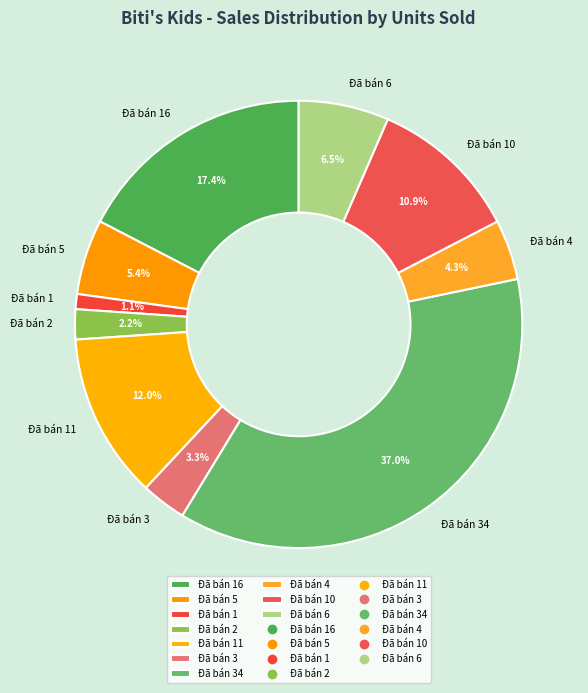

To the nearest percent, what percentage of the pie is Đã bán 11?

12%